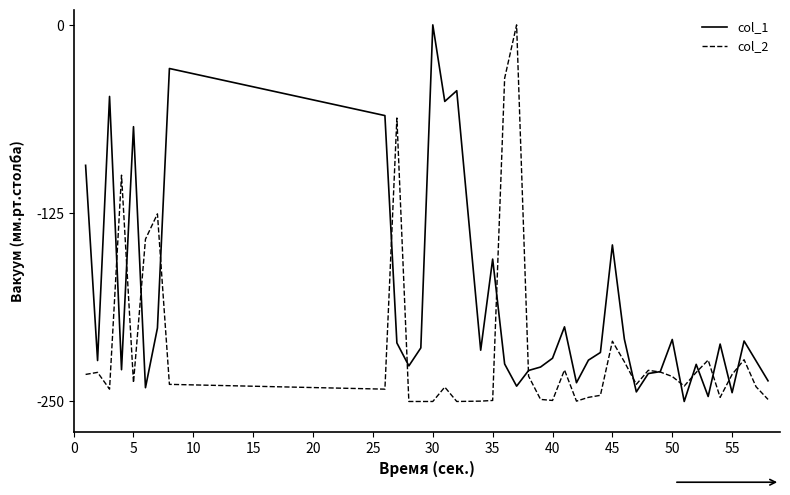

Which series ends up on top after the final intersection of col_1 and col_2?

col_1